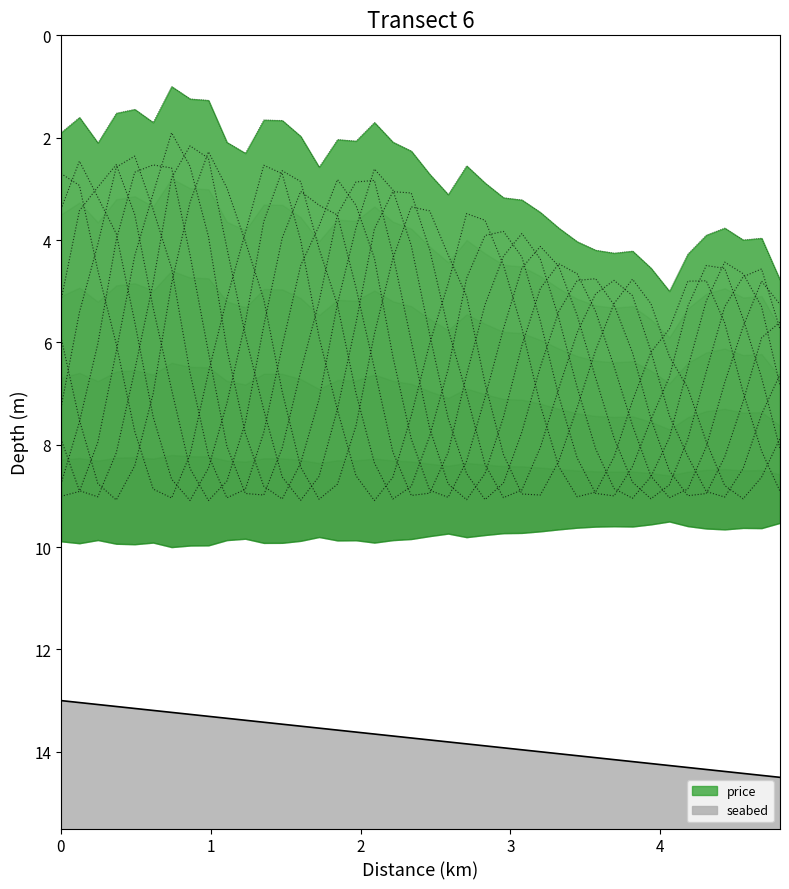

True or false: price has more than 0 points higher than both neighbors.

True